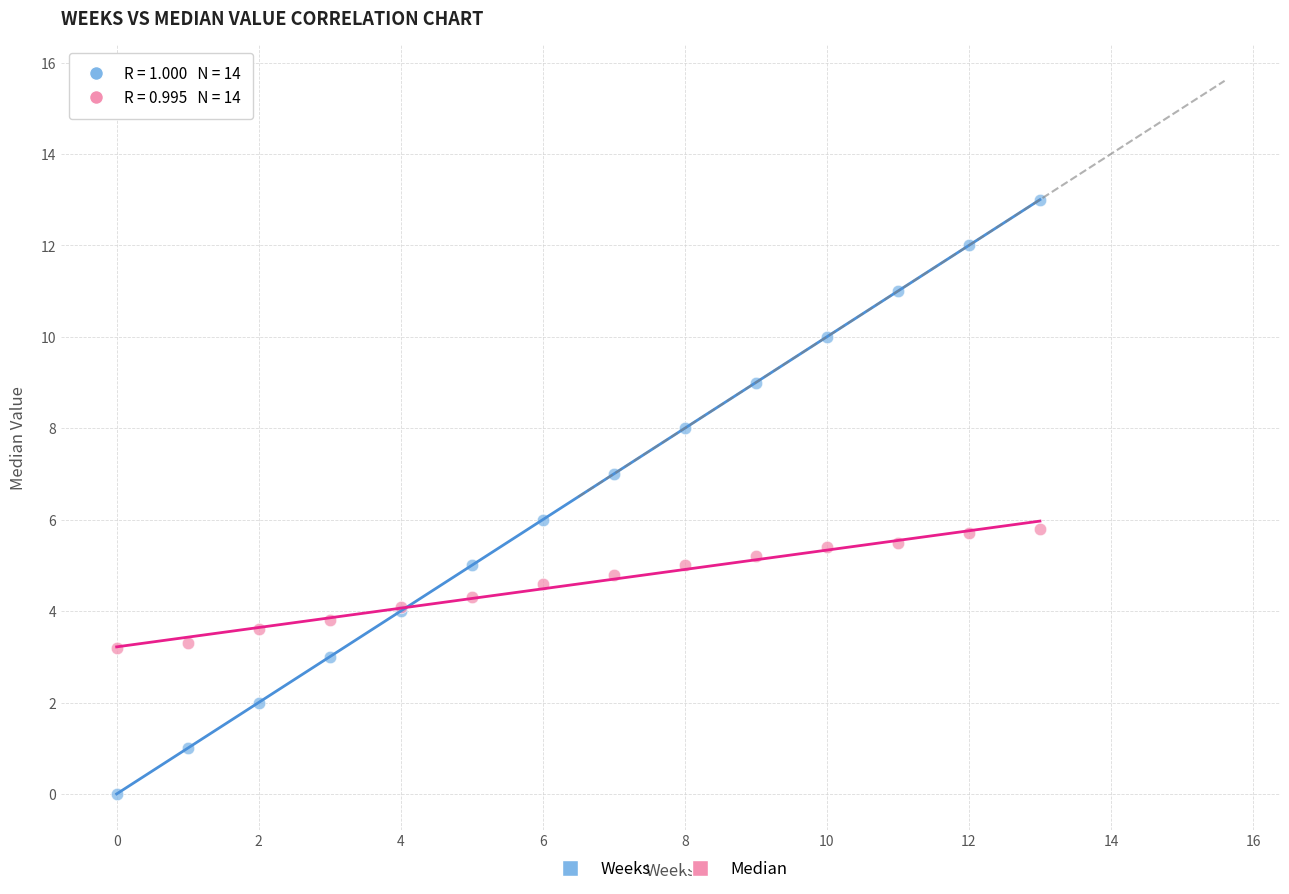

What are all the series names shown in the legend?

Weeks, Median